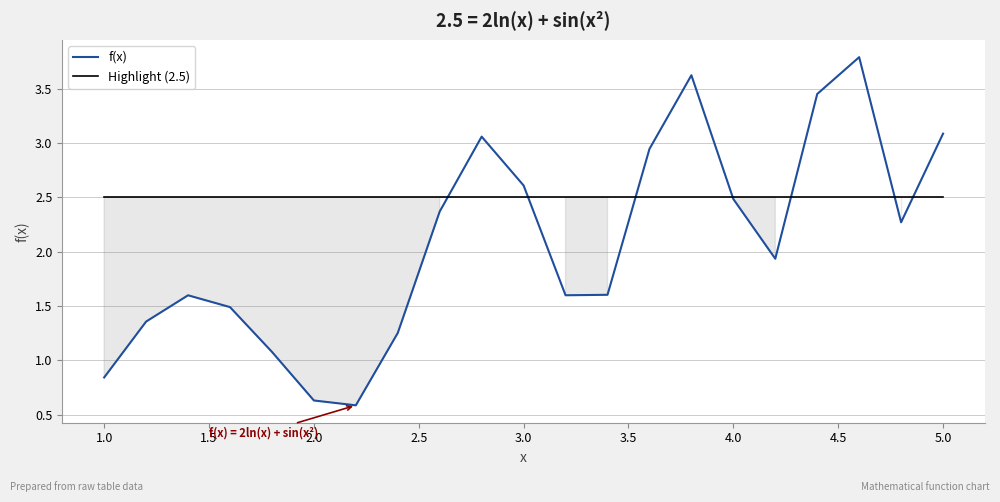

Which series has the largest total across all categories?

Highlight (2.5)